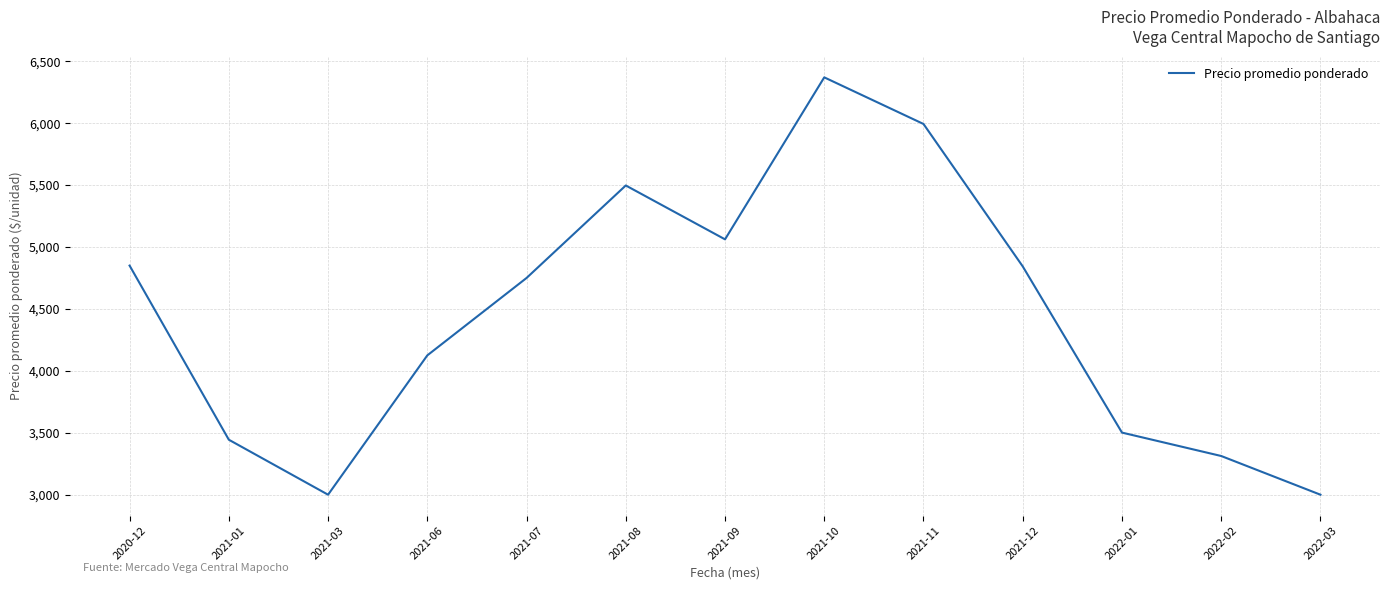

What is the difference between the values at 2021-01 and 2021-10?

2926.0